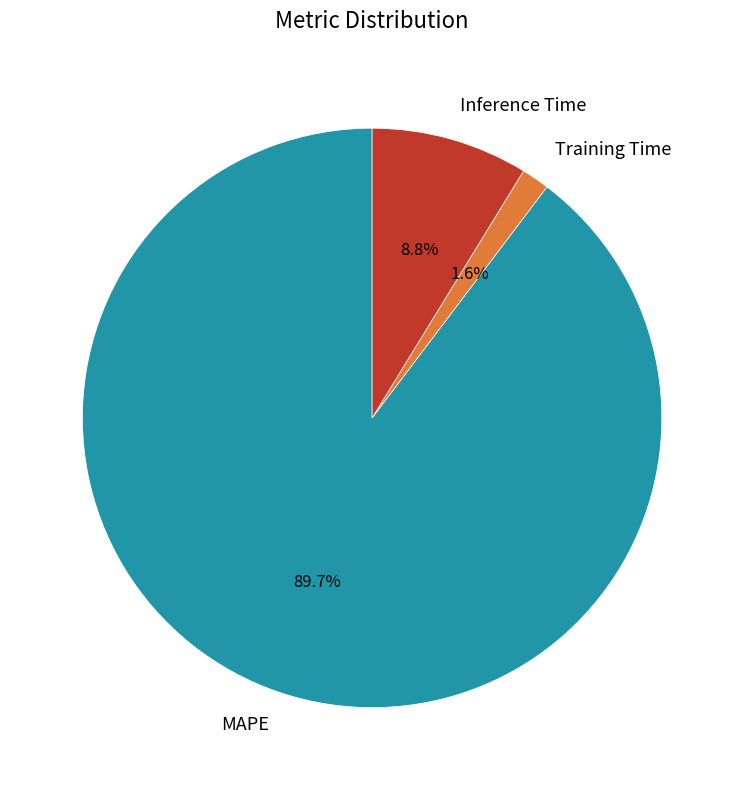

True or false: MAPE accounts for 90% of the total.

True